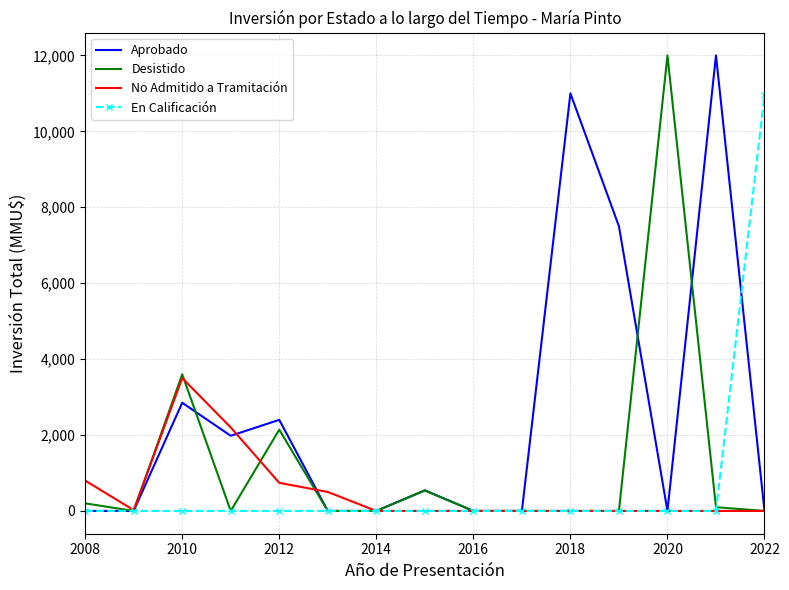

What is the highest value of the Aprobado series?

12000